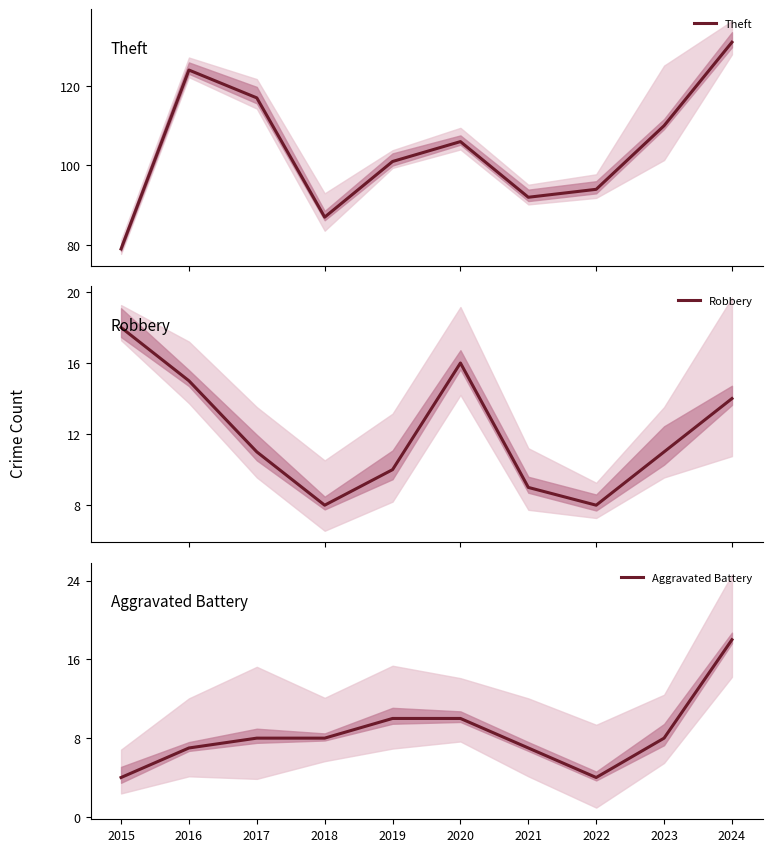

True or false: Theft has more than 2 points higher than both neighbors.

False